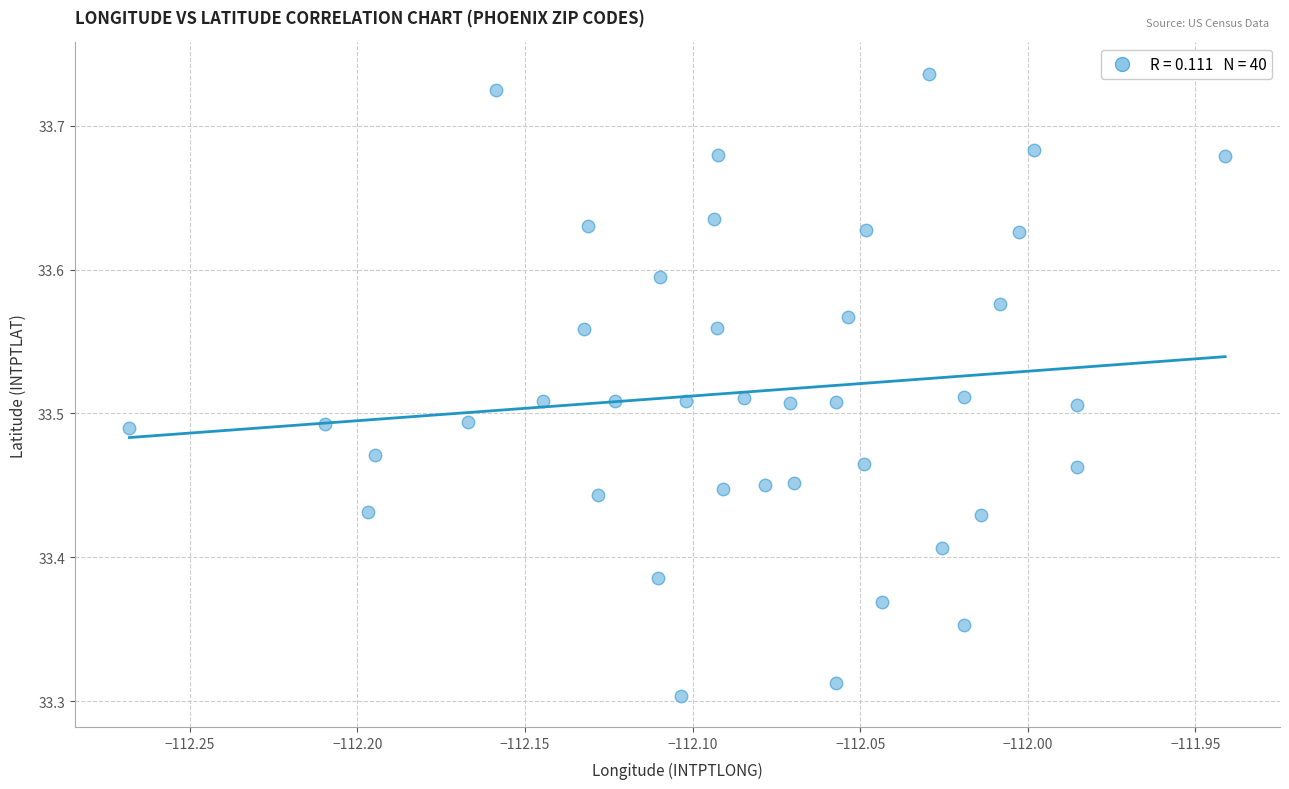

What is the range of Y values (max minus min)?

0.4